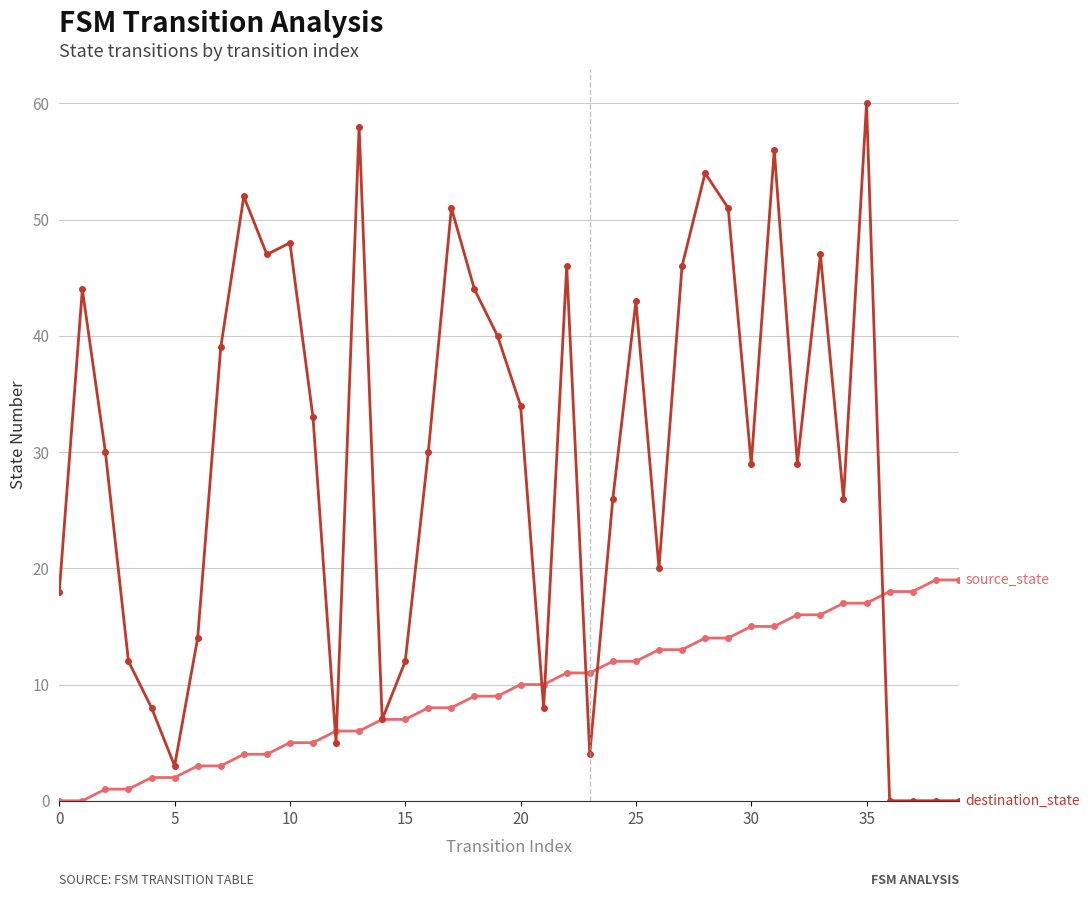

What is the maximum value shown in the chart?

60